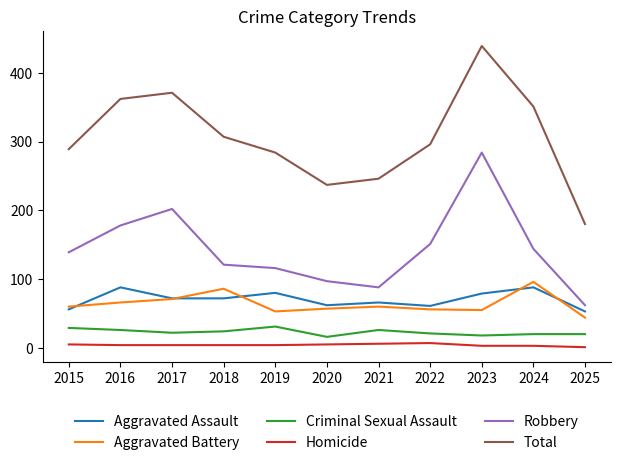

True or false: Homicide and Robbery intersect in this chart.

False